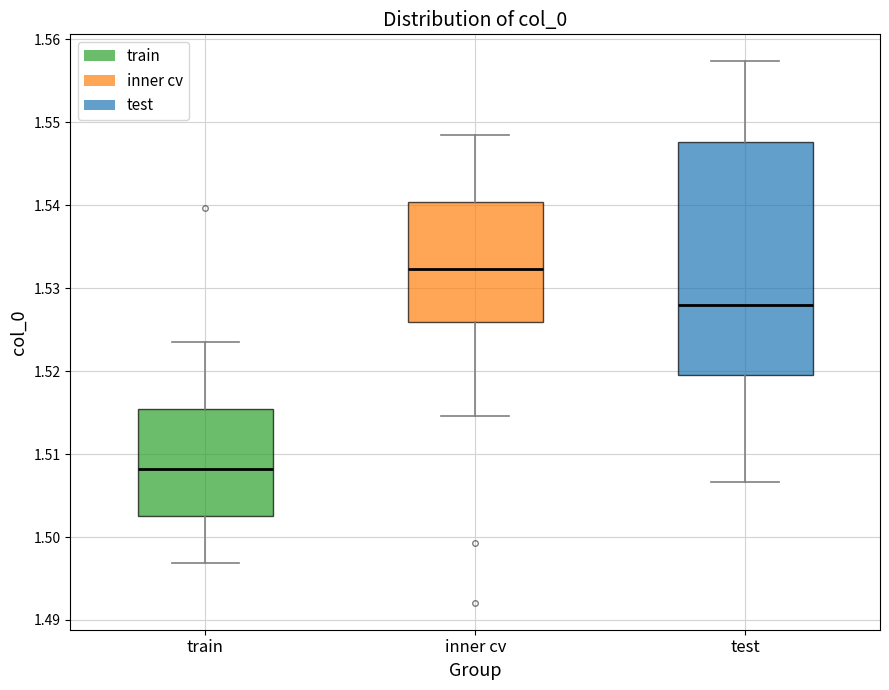

Reading left to right, read every box against the y-axis: the position of its median line, the range the box covers, and the ends of its whiskers. The values are not printed on the chart, so give them approximately, as read against the axis.

train: median 1.508, box 1.503 to 1.515, whiskers 1.497 to 1.524
inner cv: median 1.532, box 1.526 to 1.540, whiskers 1.515 to 1.548
test: median 1.528, box 1.519 to 1.548, whiskers 1.507 to 1.557